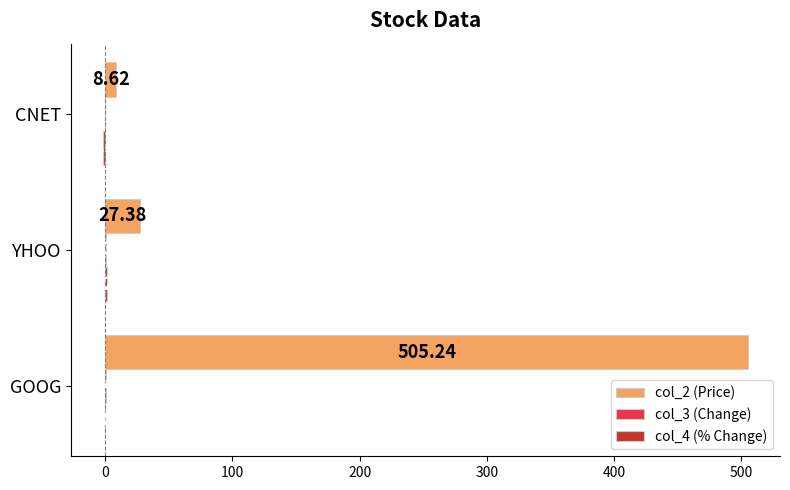

At which category is the sum across all series the highest?

GOOG